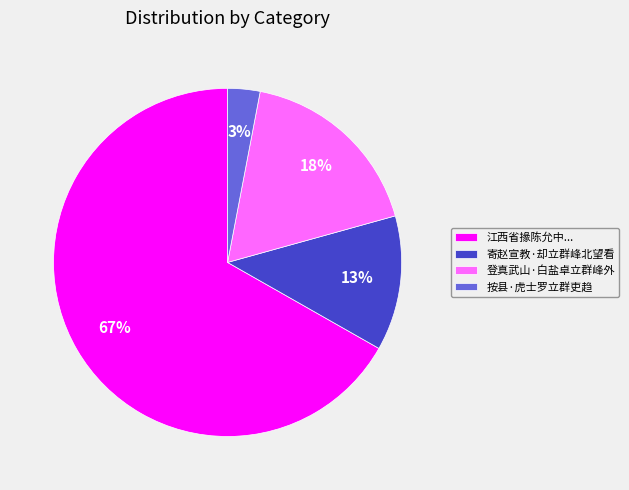

Which category has the smallest portion of the pie?

按县·虎士罗立群吏趋